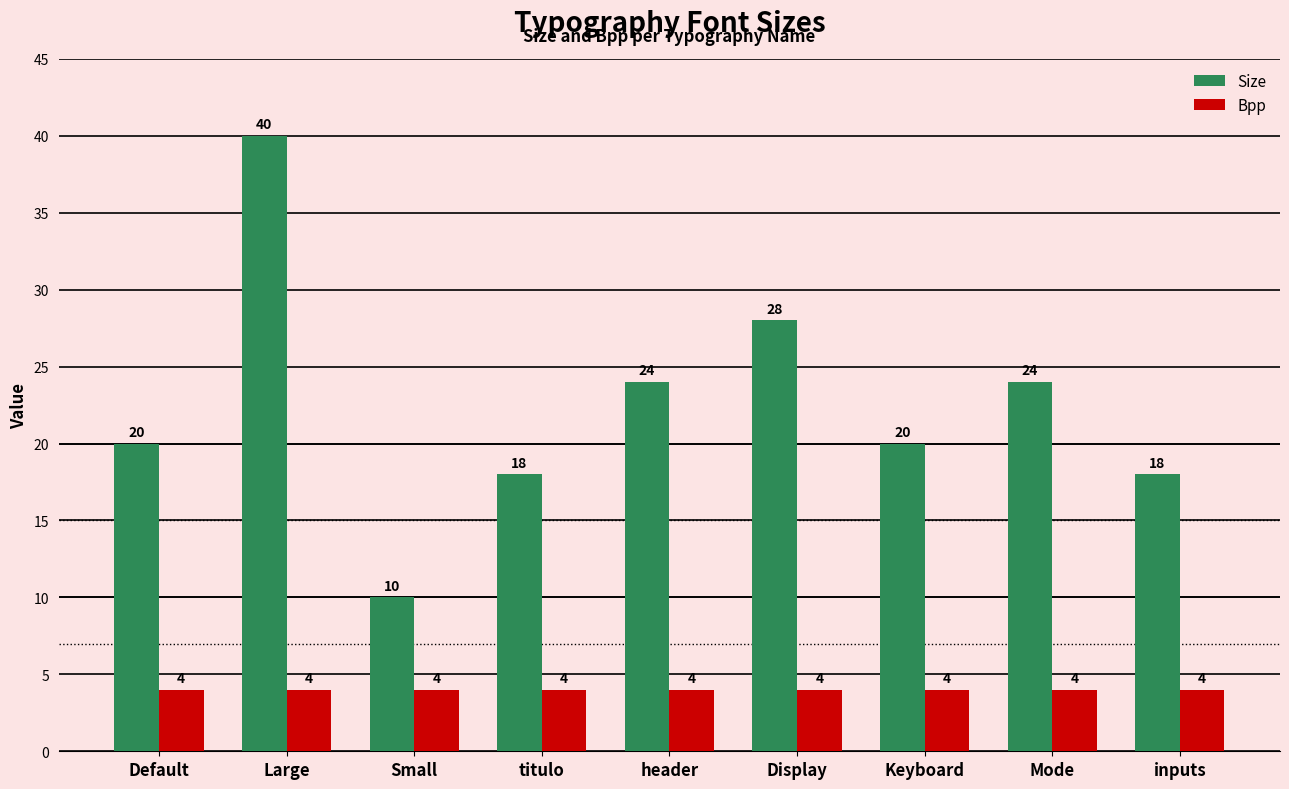

At which category is the sum across all series the highest?

Large